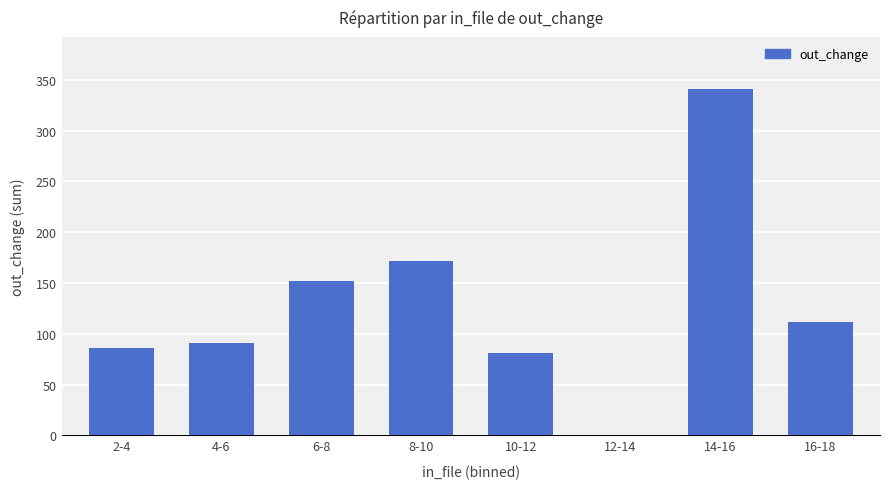

How many distinct data groups are displayed?

1